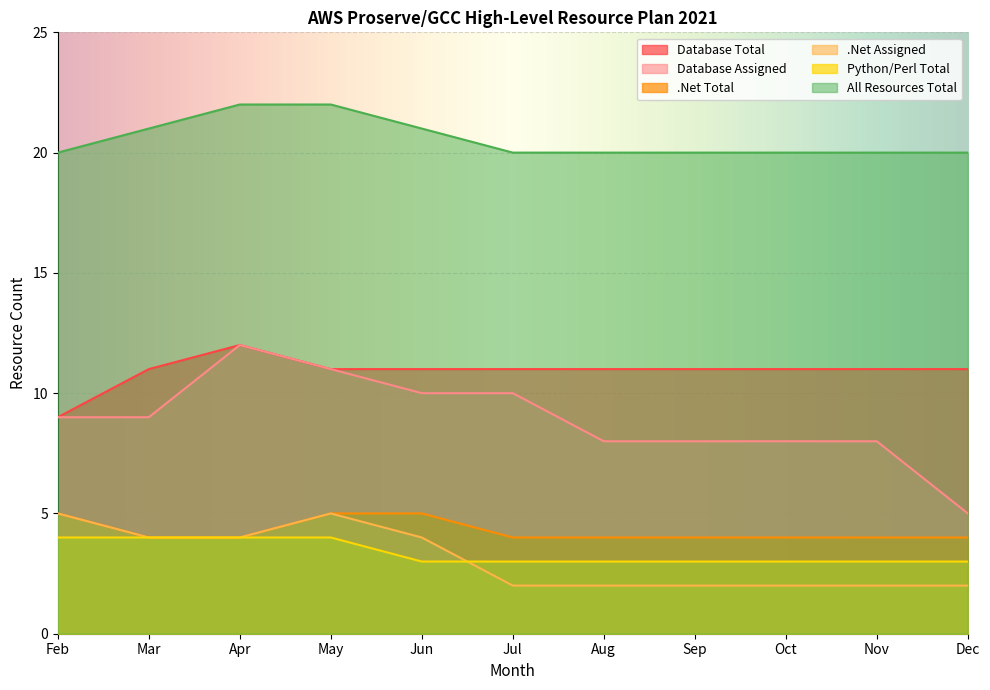

What is the value of the .Net Assigned point at the 1st from the left?

5